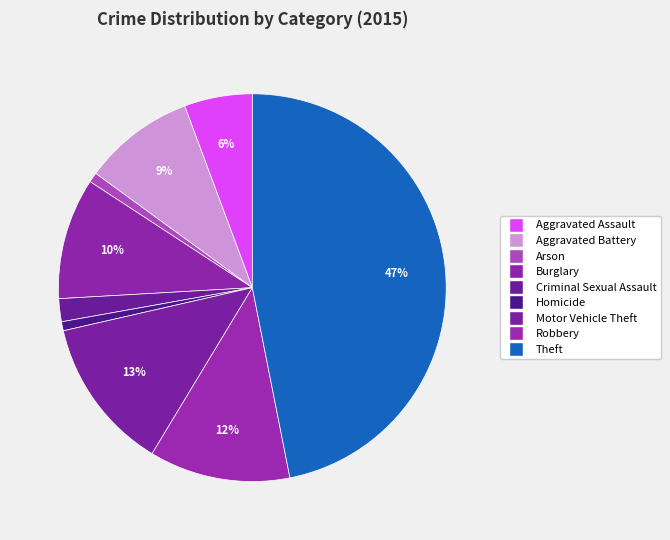

How many segments does this pie chart have?

9